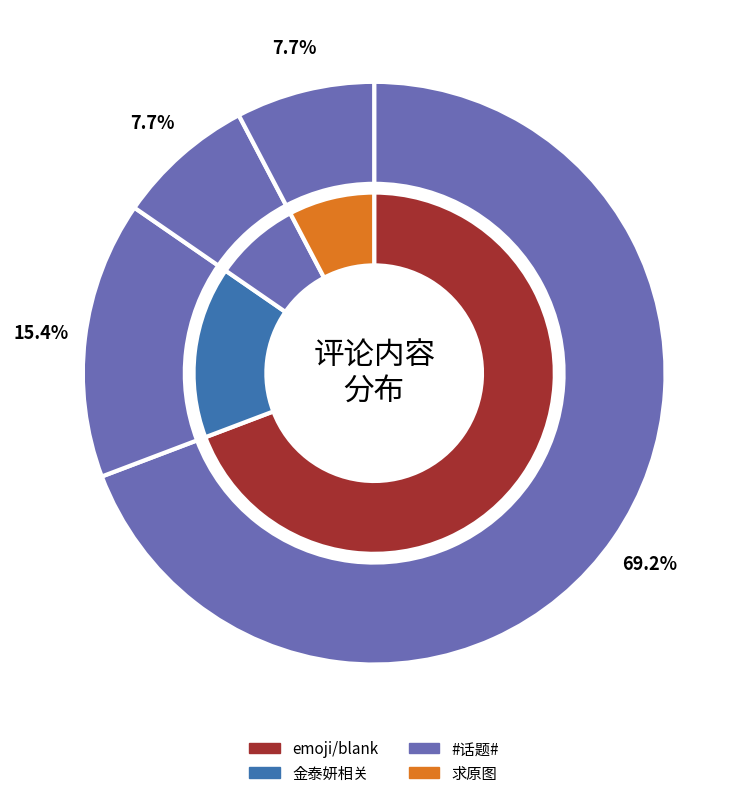

Does any single category account for the majority?

No